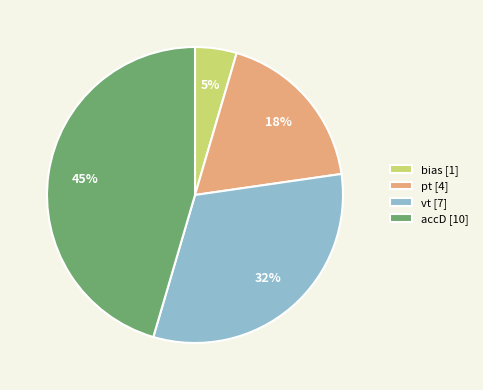

Is the sum of accD and pt greater than half?

Yes